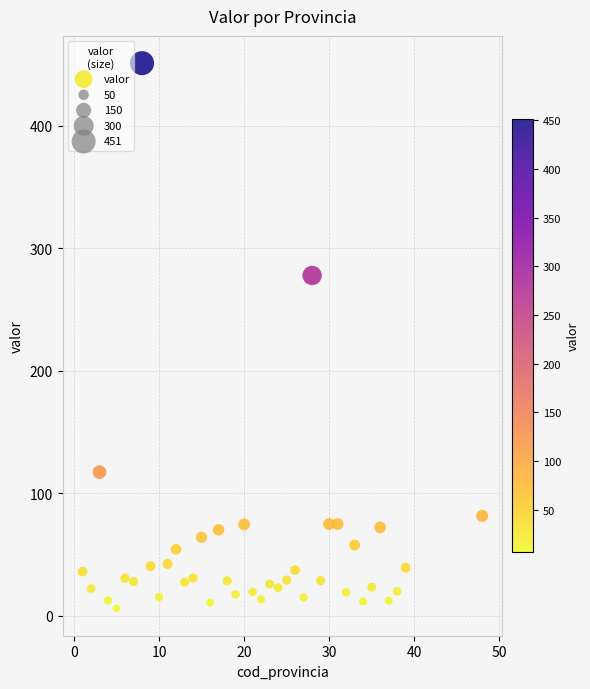

What Y value in the scatter plot is closest to 228?

277.8